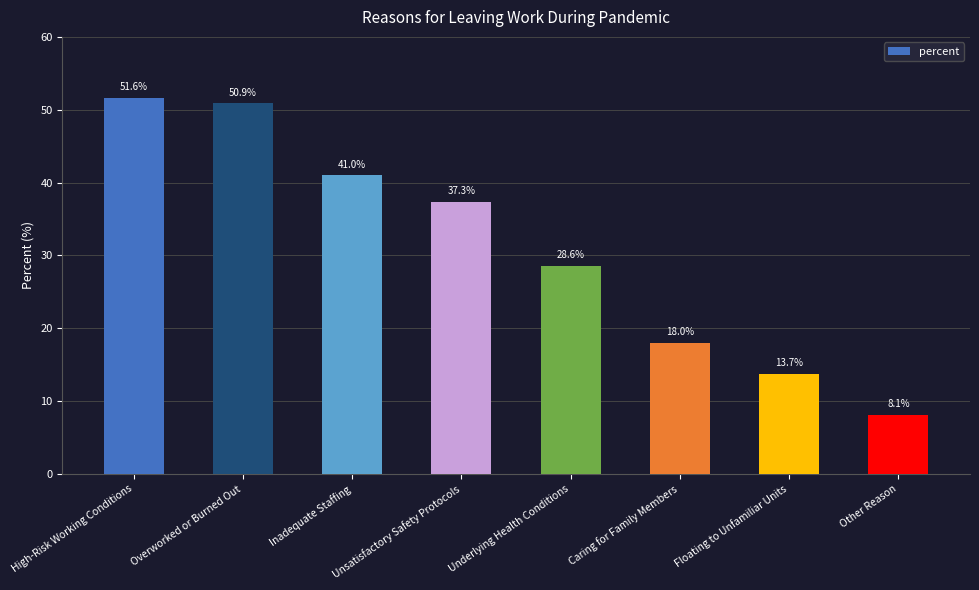

What position from the right is Overworked or Burned Out?

7